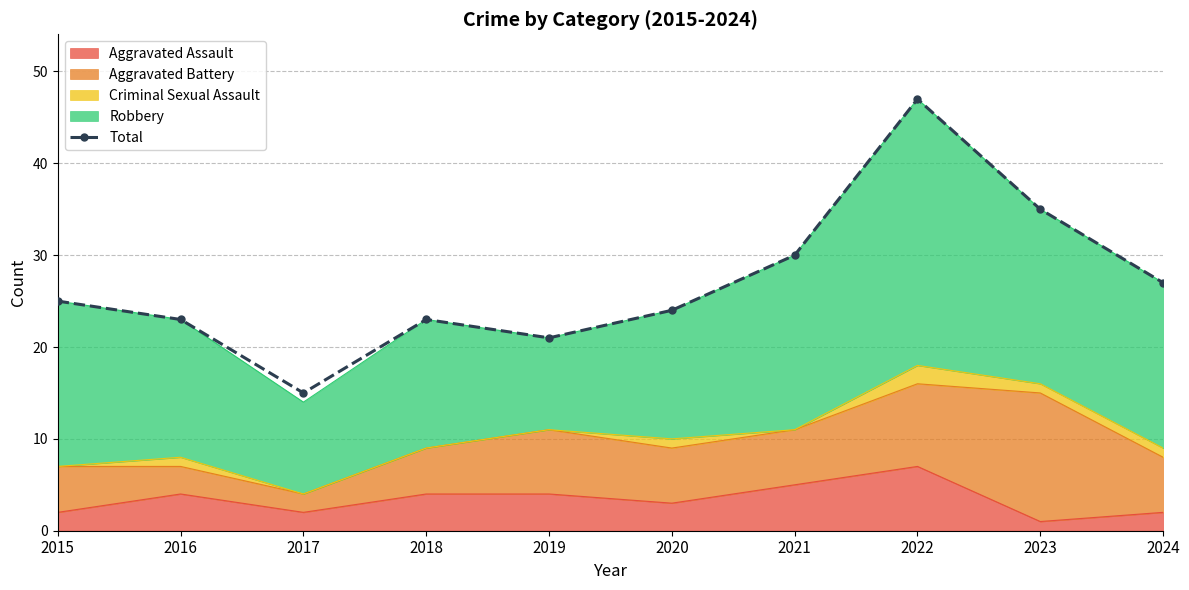

What is the greatest value displayed?

47